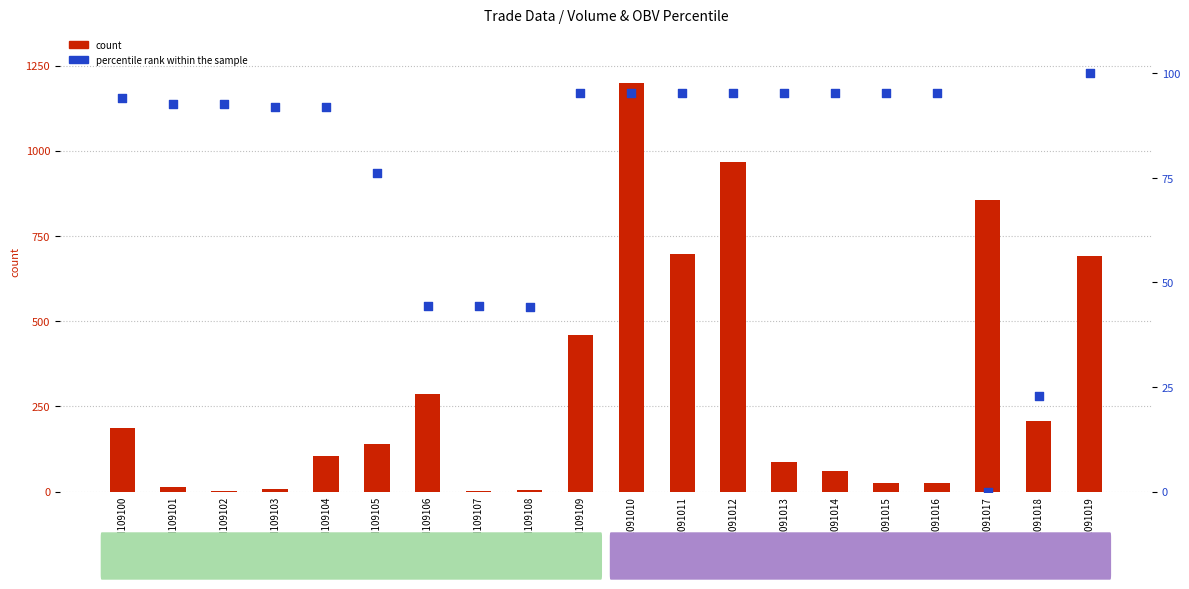

At how many categories does at least one series exceed 806?

3